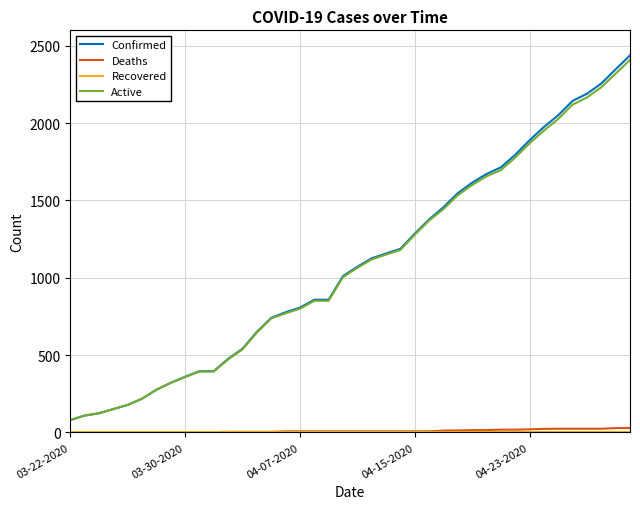

Which series has the largest range (max minus min)?

Confirmed